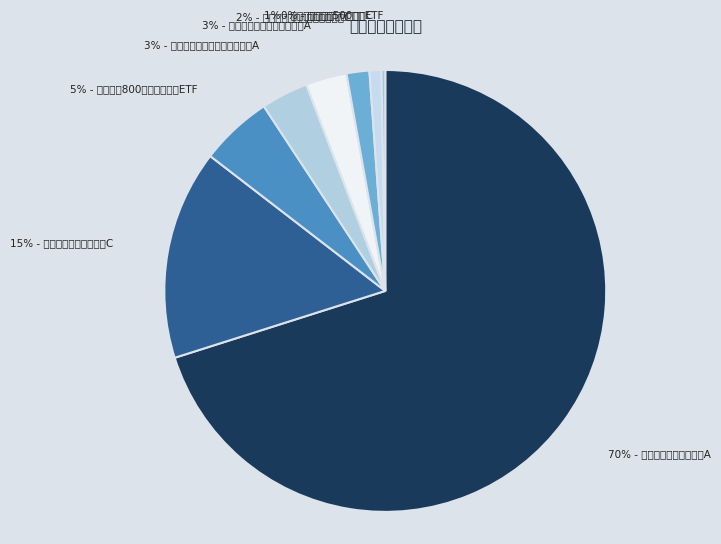

How many segments does this pie chart have?

8